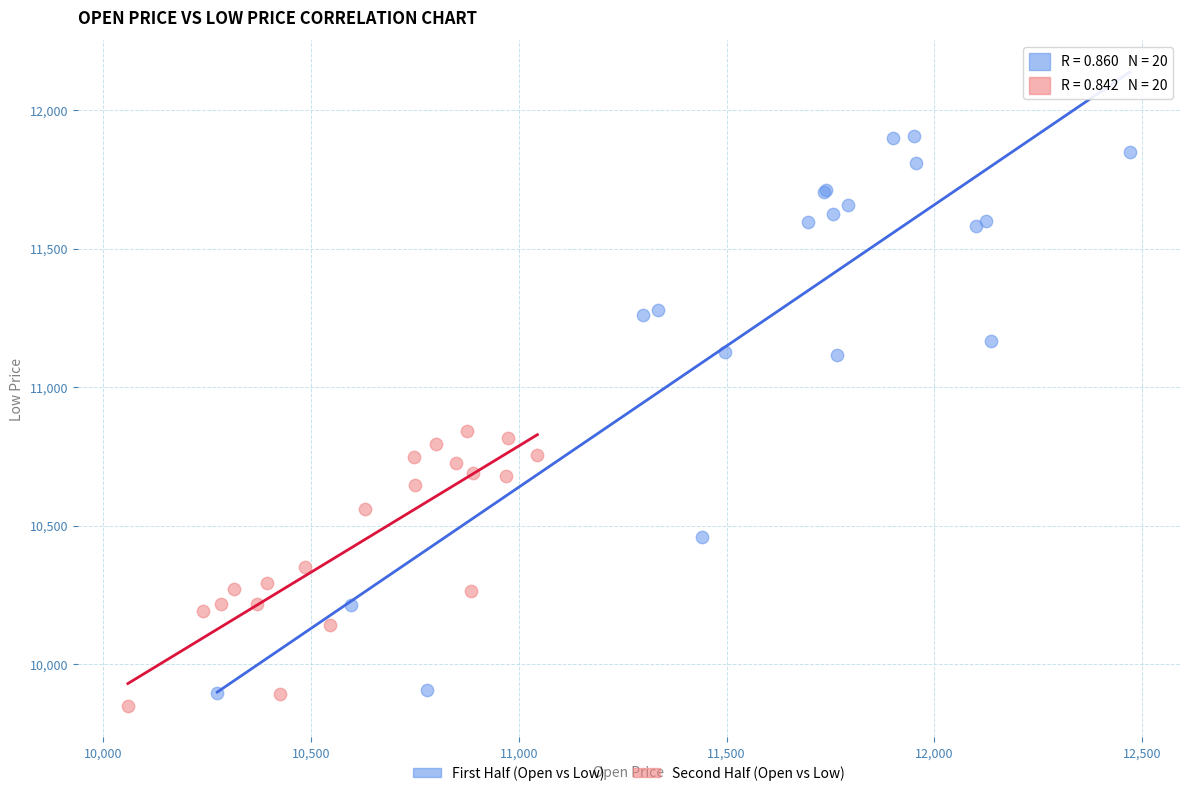

Which series reaches the maximum Y coordinate?

First Half (Open vs Low)